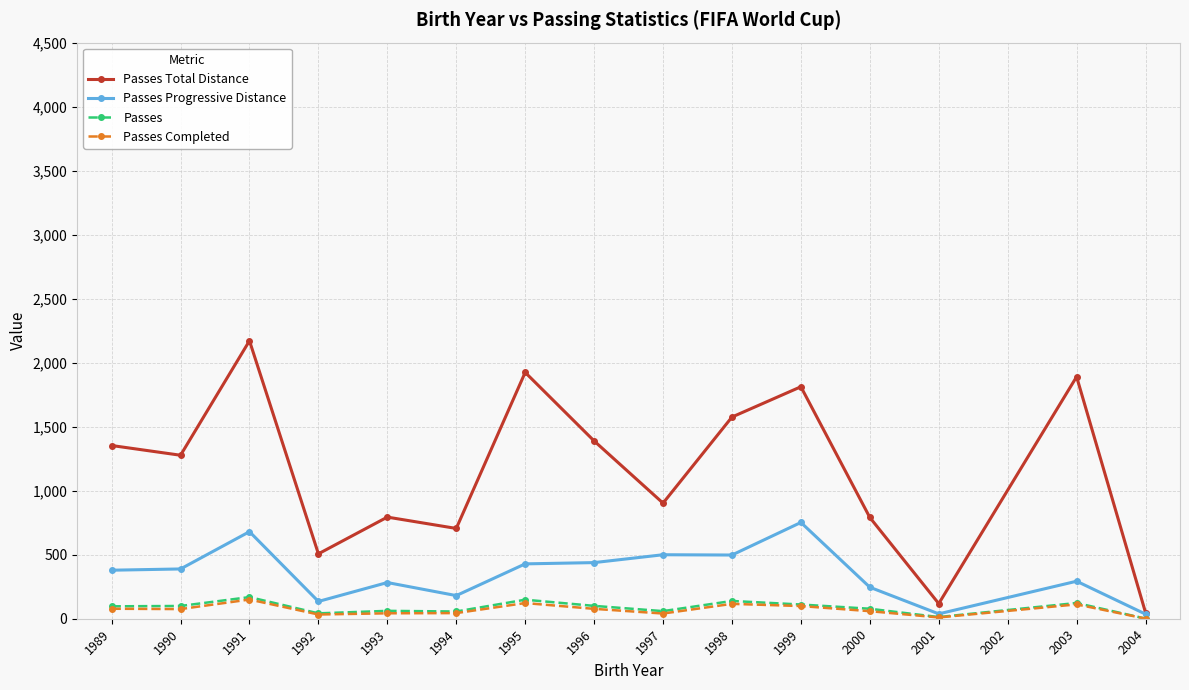

What are all the series names shown in the legend?

Passes Total Distance, Passes Progressive Distance, Passes, Passes Completed